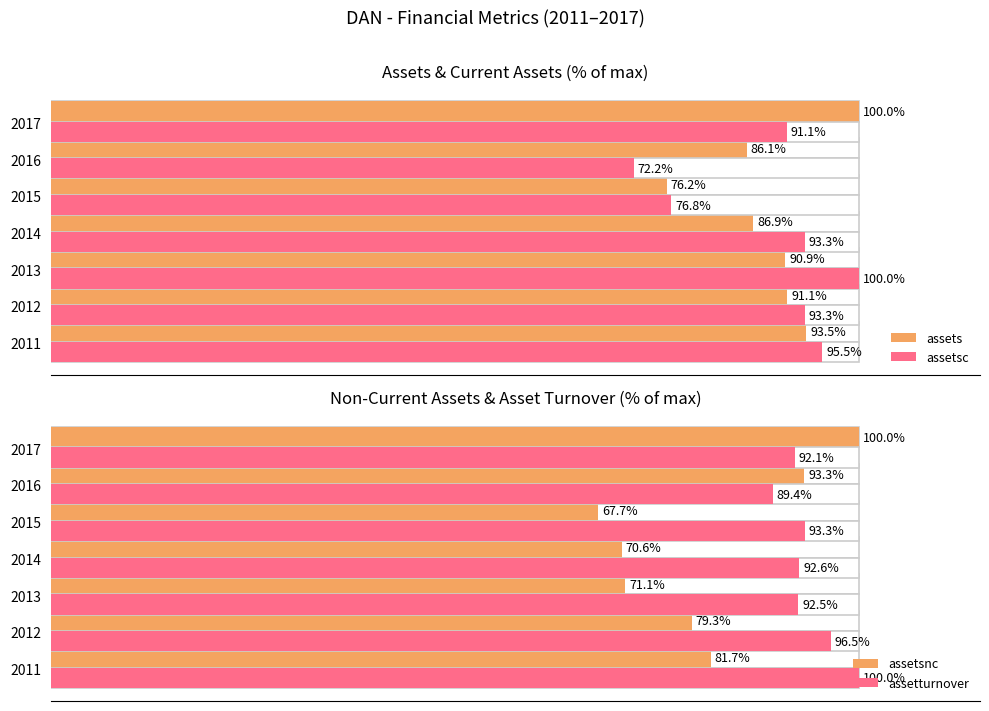

What is the maximum value for assetsnc?

100.0